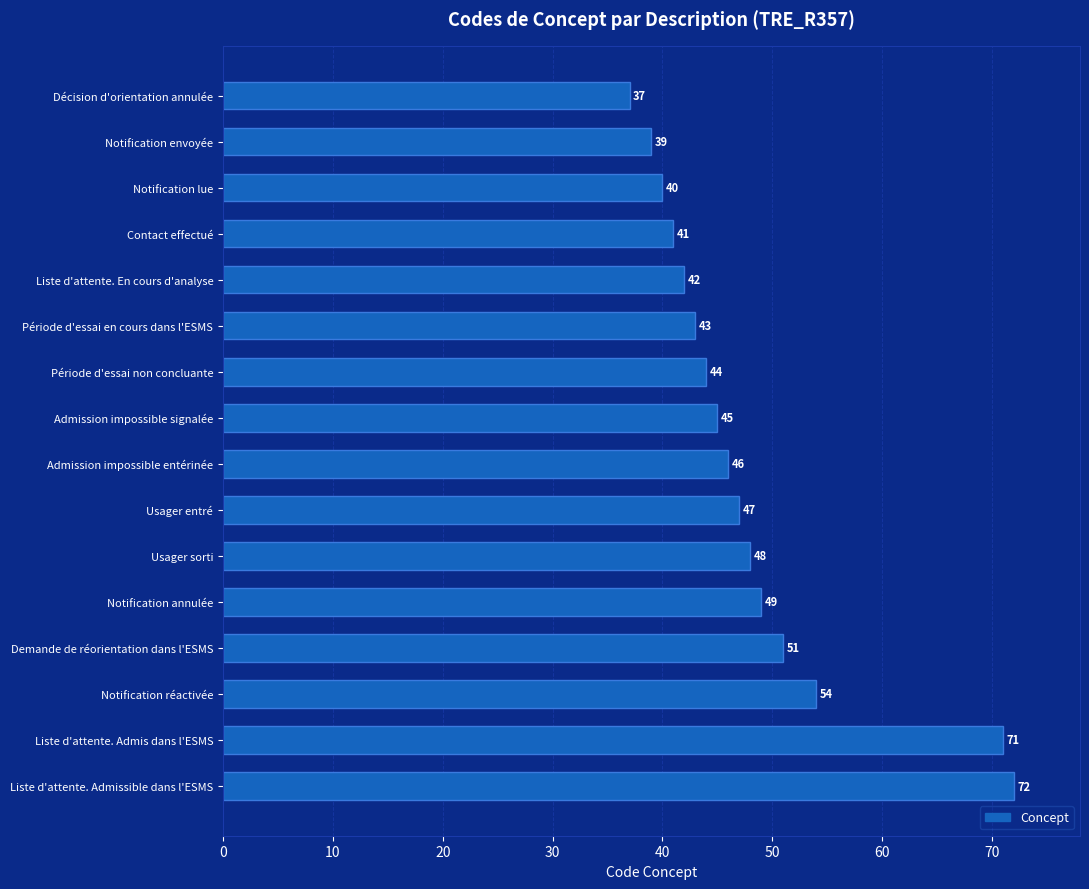

Reading top to bottom, list all the values displayed in this chart.

Décision d'orientation annulée=37	Notification envoyée=39	Notification lue=40	Contact effectué=41	Liste d'attente. En cours d'analyse=42	Période d'essai en cours dans l'ESMS=43	Période d'essai non concluante=44	Admission impossible signalée=45	Admission impossible entérinée=46	Usager entré=47	Usager sorti=48	Notification annulée=49	Demande de réorientation dans l'ESMS=51	Notification réactivée=54	Liste d'attente. Admis dans l'ESMS=71	Liste d'attente. Admissible dans l'ESMS=72